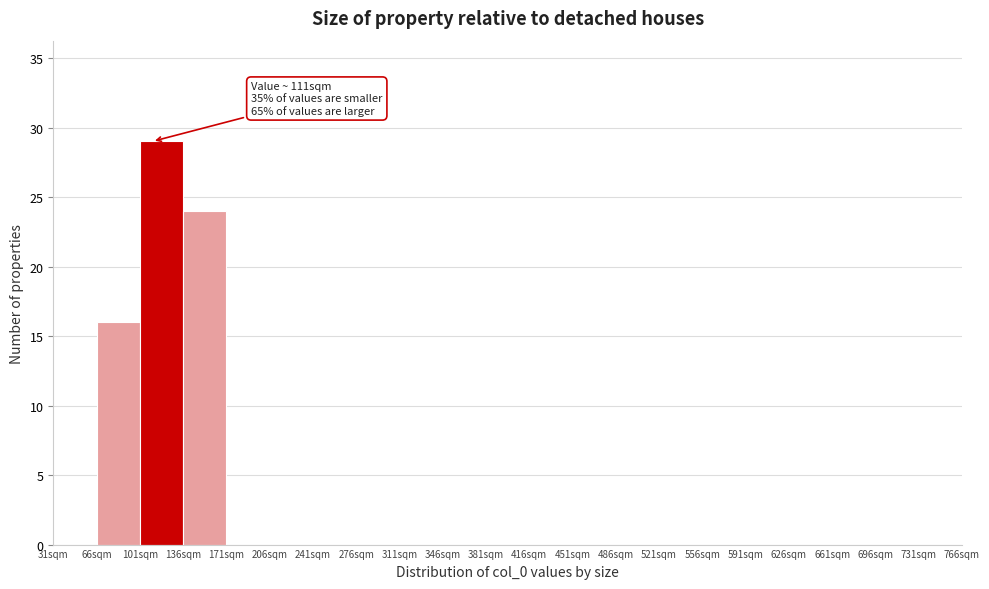

Which range on the x-axis has the tallest bar?

101 to 136